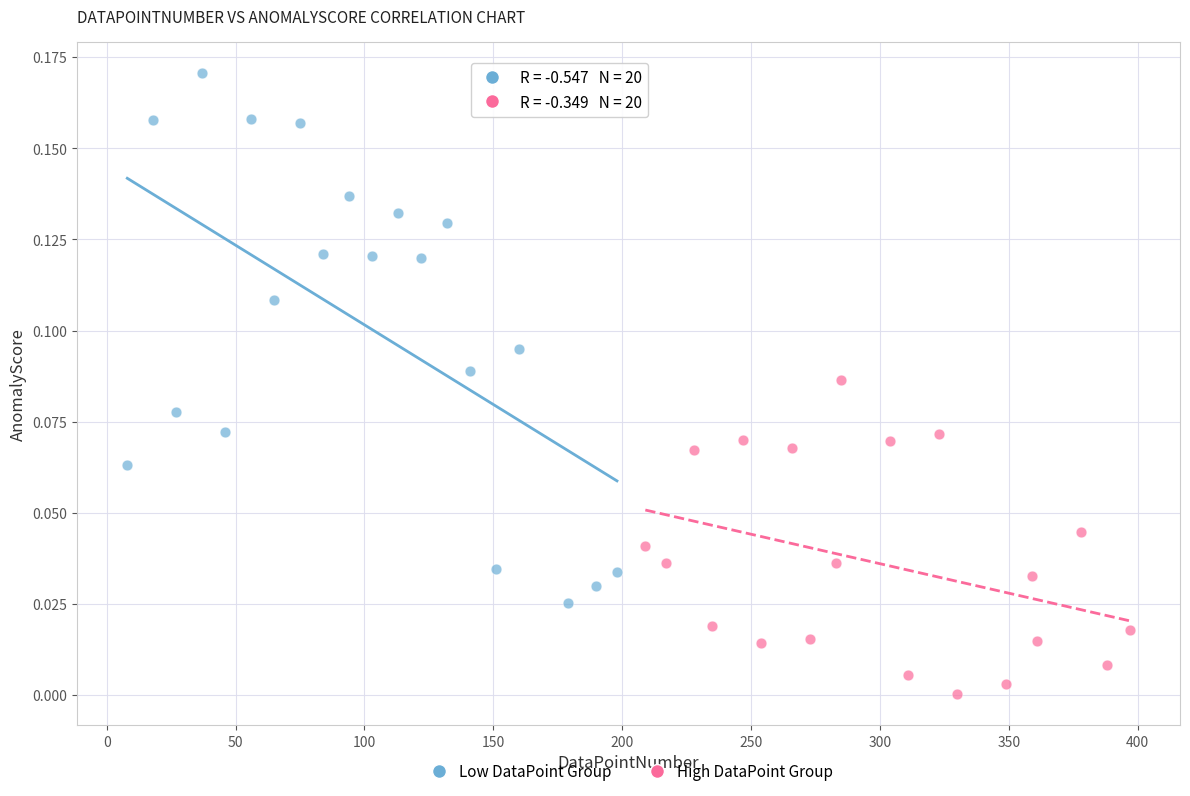

Which series contains the highest Y value?

Low DataPoint Group